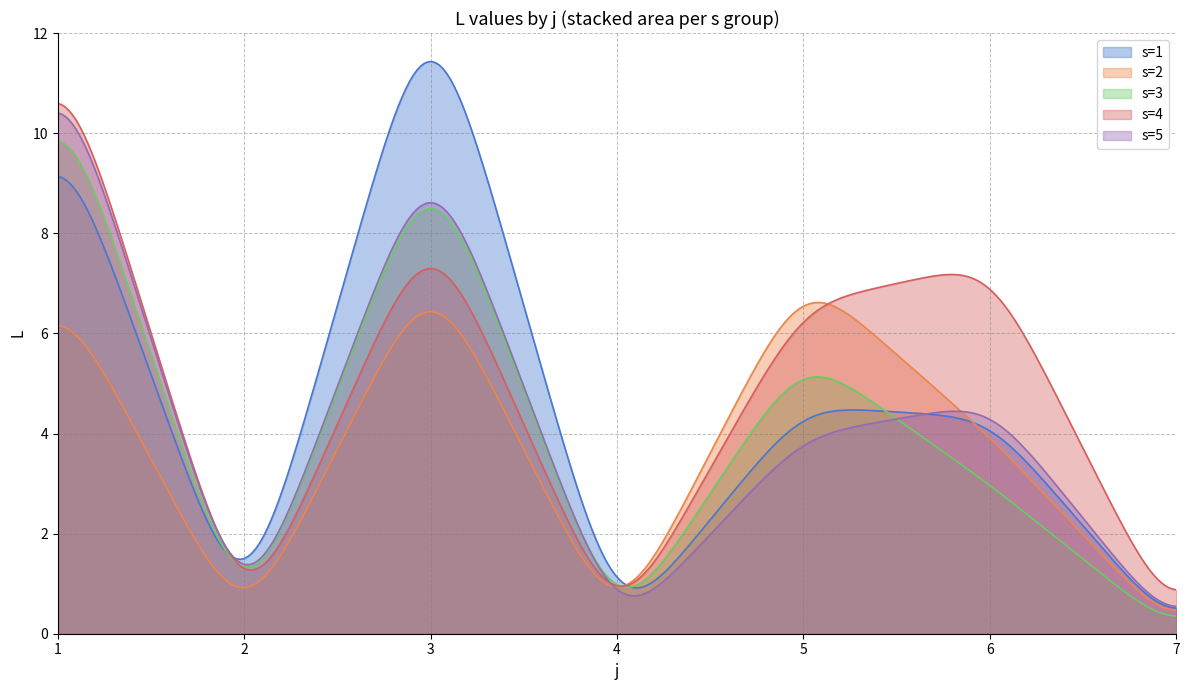

How many interior local valleys does the s=5 series have?

2